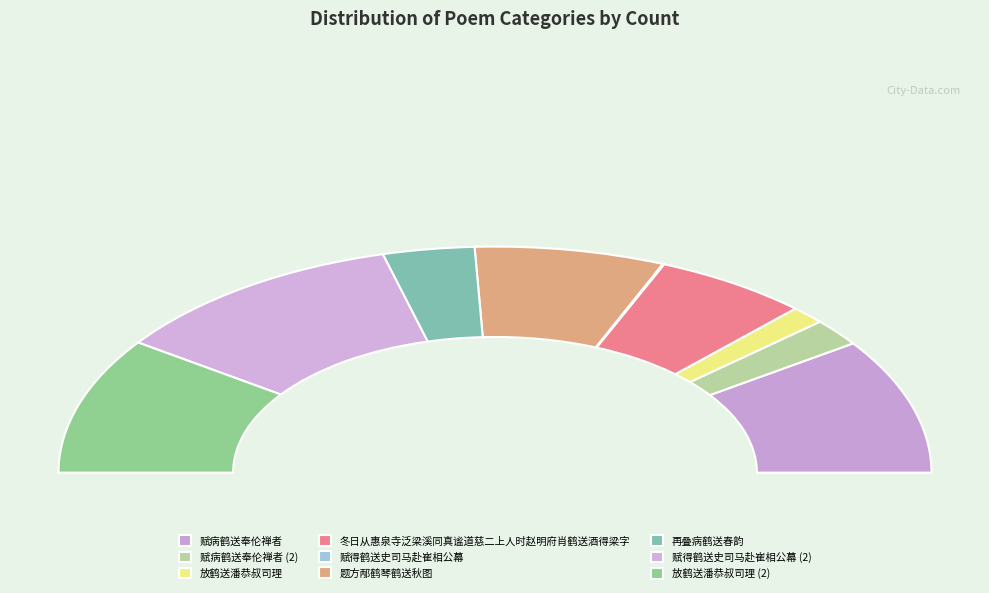

To the nearest percent, what is the difference between the 冬日从惠泉寺泛梁溪同真谧道慈二上人时赵明府肖鹤送酒得梁字 and 赋得鹤送史司马赴崔相公幕 slice percentages?

11%